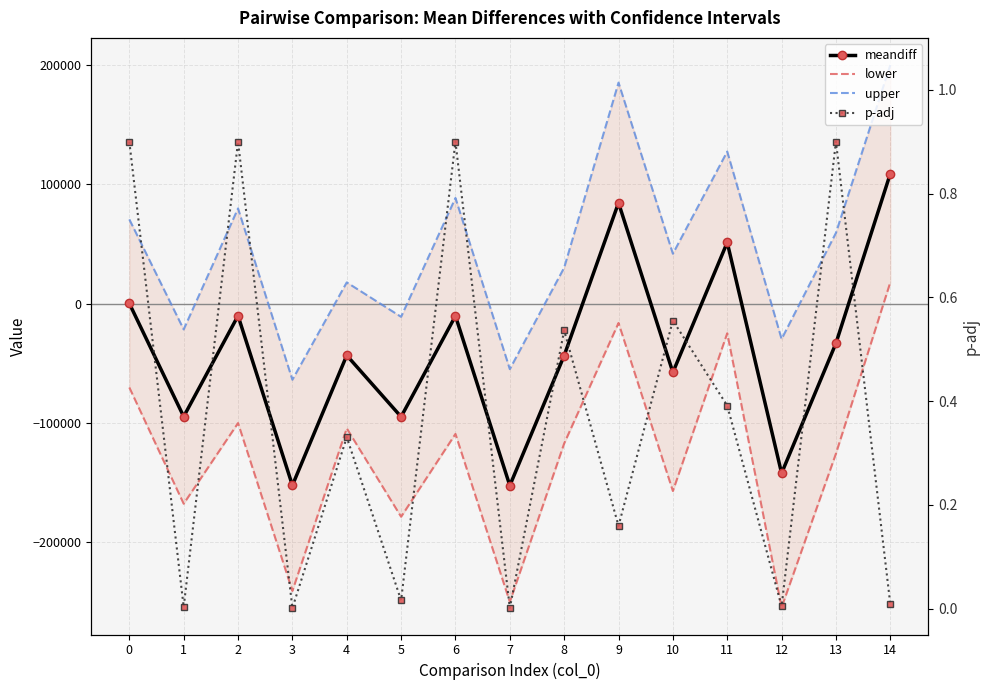

At 11, list the series in order from smallest to largest.

lower, p-adj, meandiff, upper